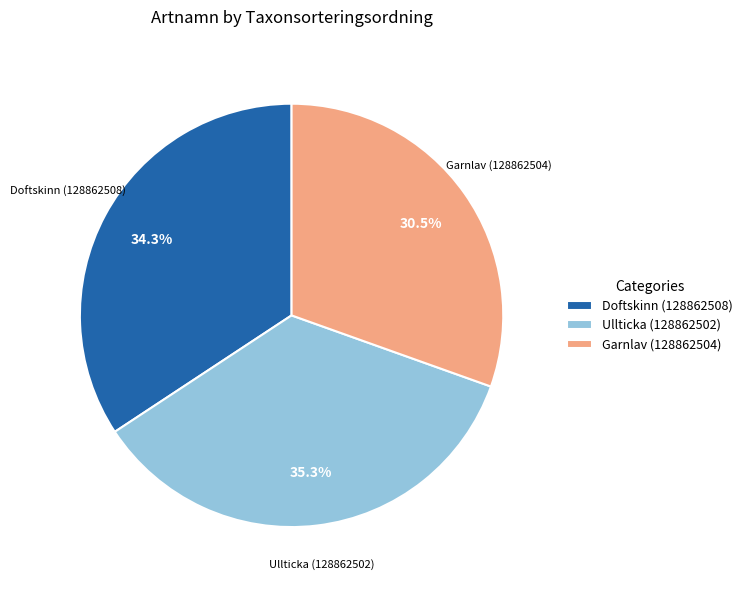

Which has a higher value, Ullticka (128862502) or Garnlav (128862504)?

Ullticka (128862502)